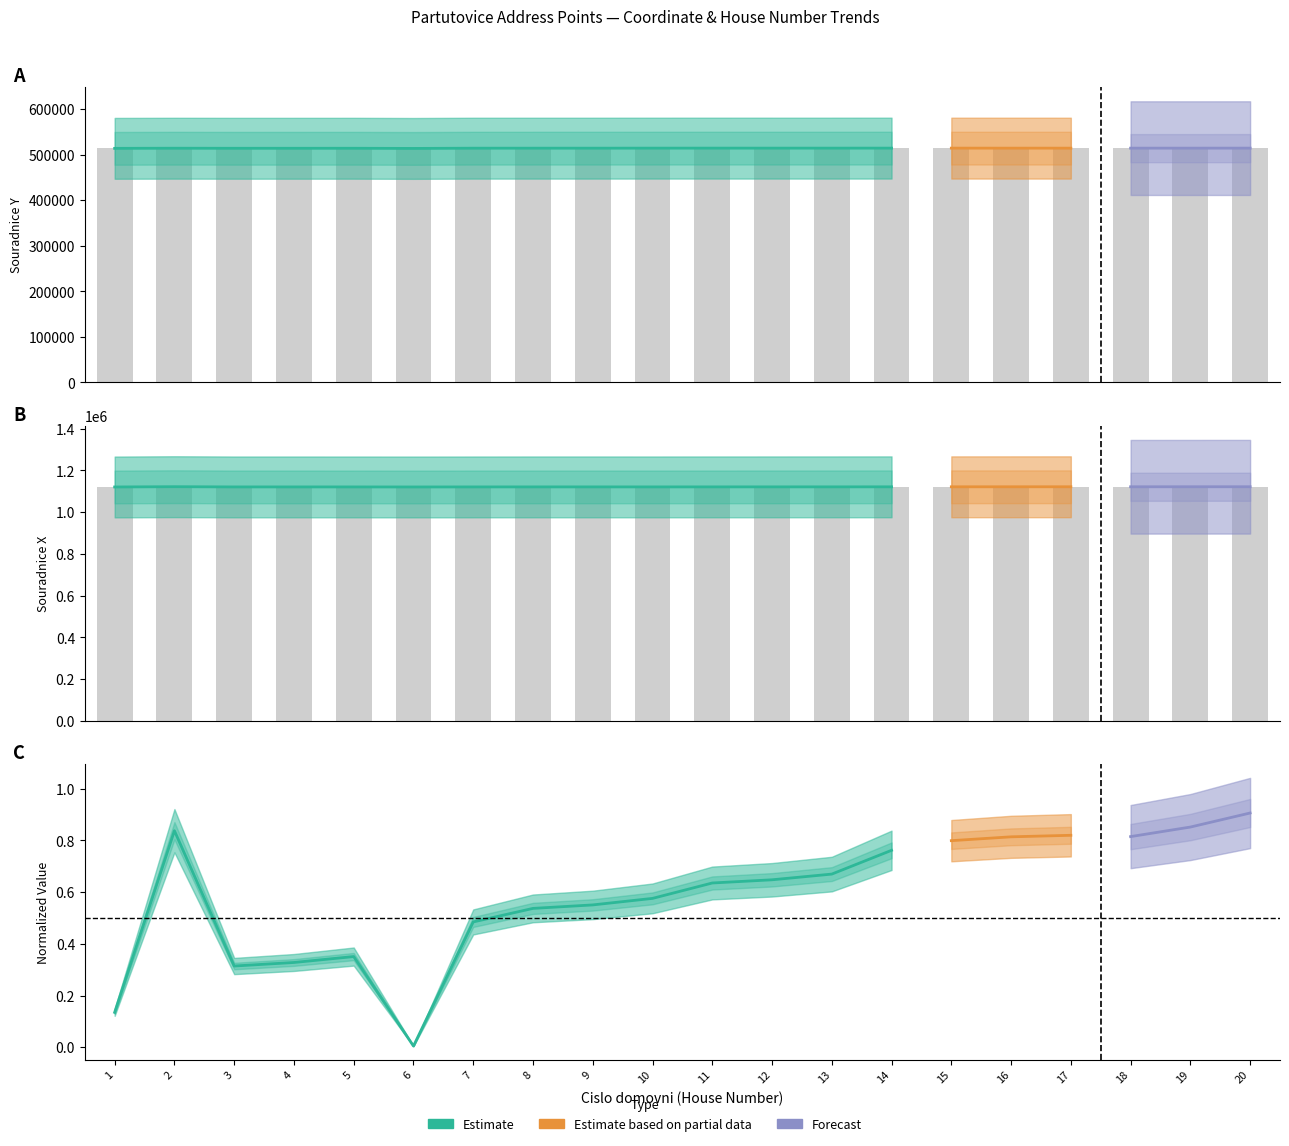

Count the number of categories in the chart.

20